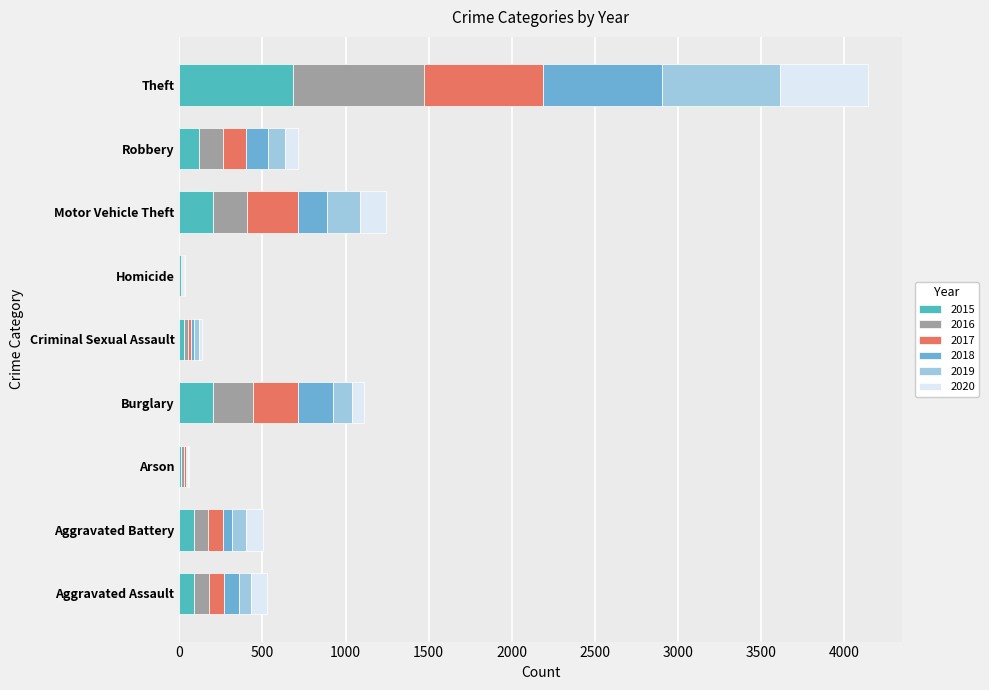

What is the highest value of the 2015 series?

681